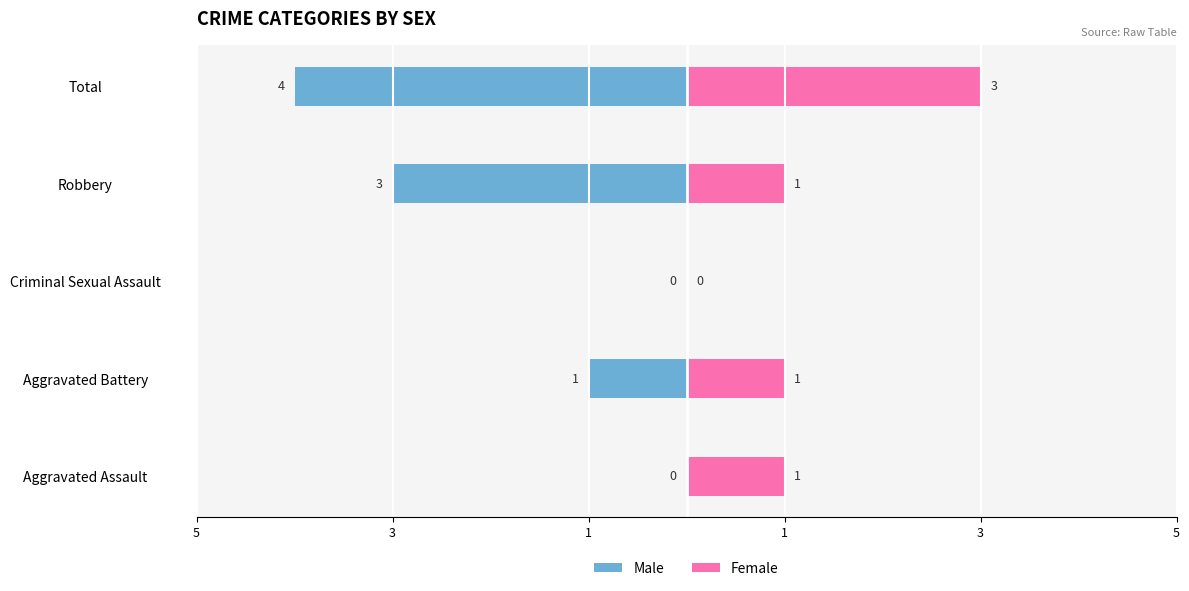

What is the sum of all Female values?

6